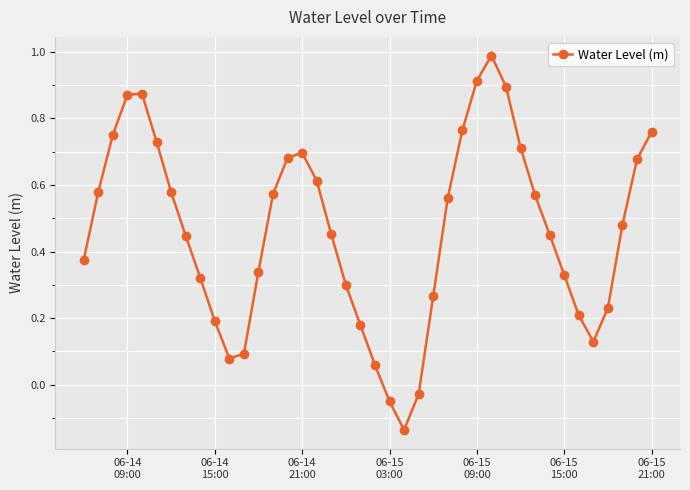

True or false: there are more than 0 points higher than both neighbors.

True